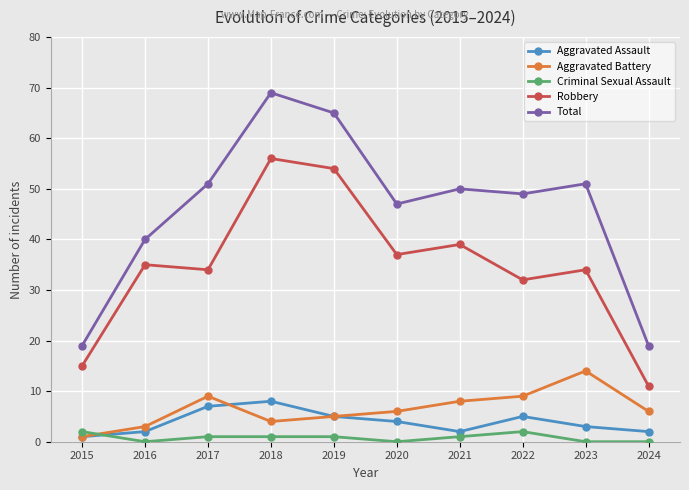

At how many categories does at least one series exceed 31?

8